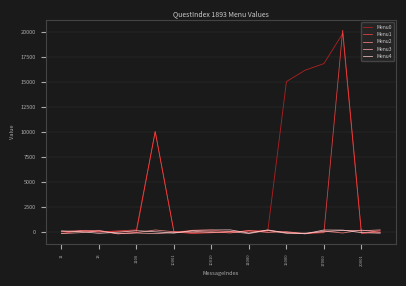

Where is the first local maximum for Menu3?

1100